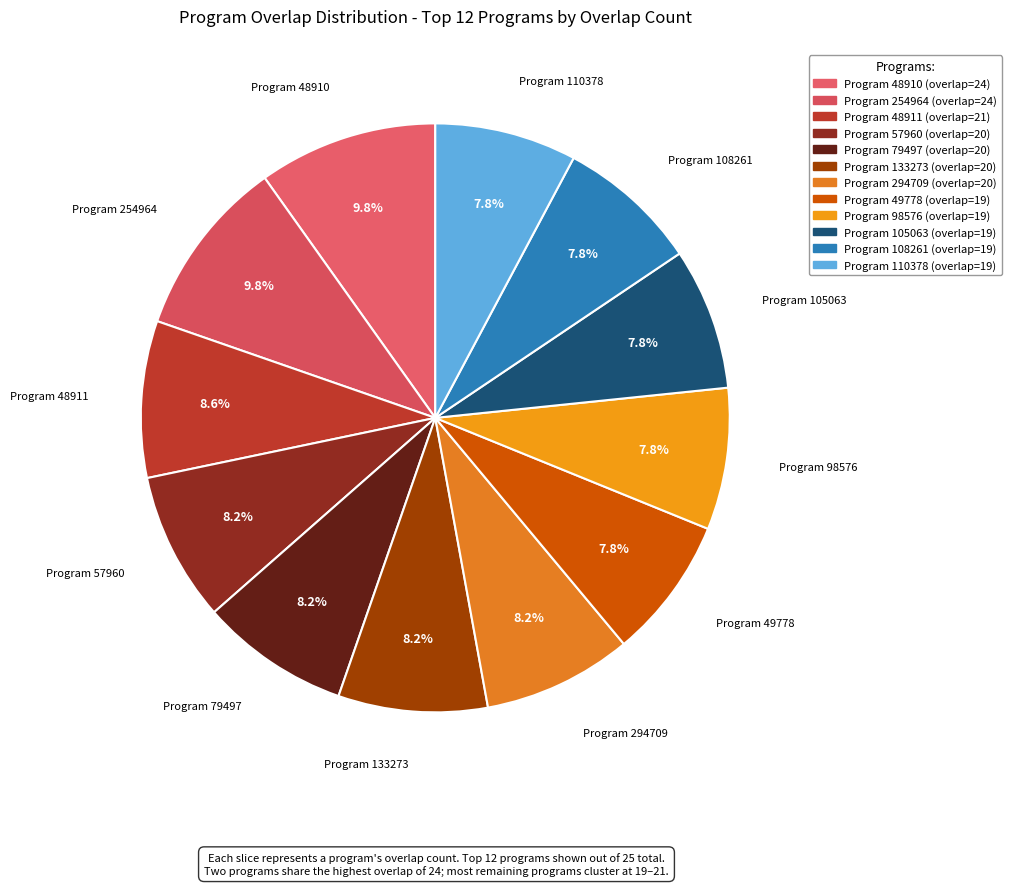

How many slices are in this pie chart?

12